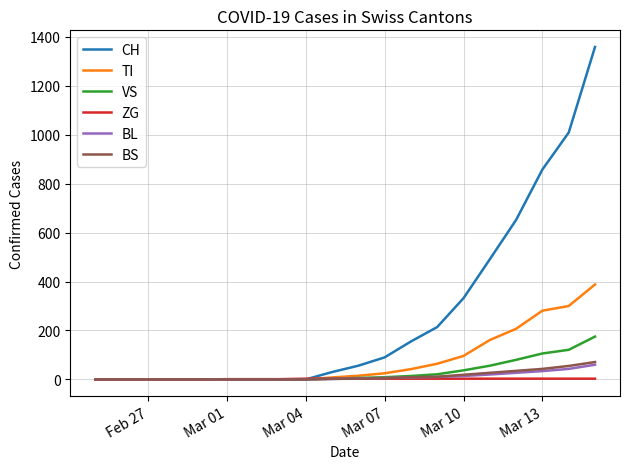

Which series has the largest total across all categories?

CH